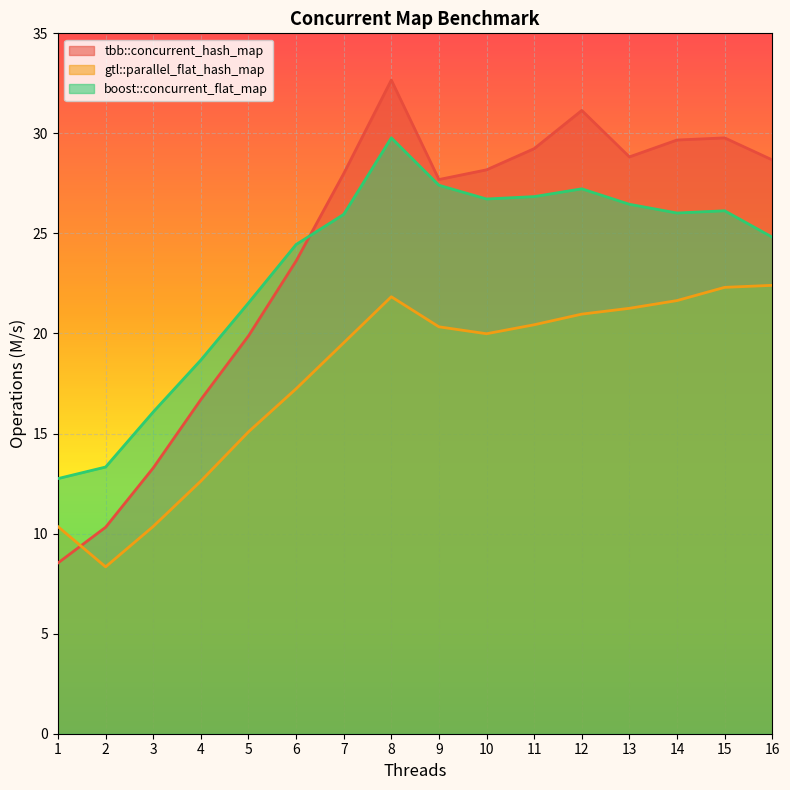

What is the highest value of the boost::concurrent_flat_map series?

29.8